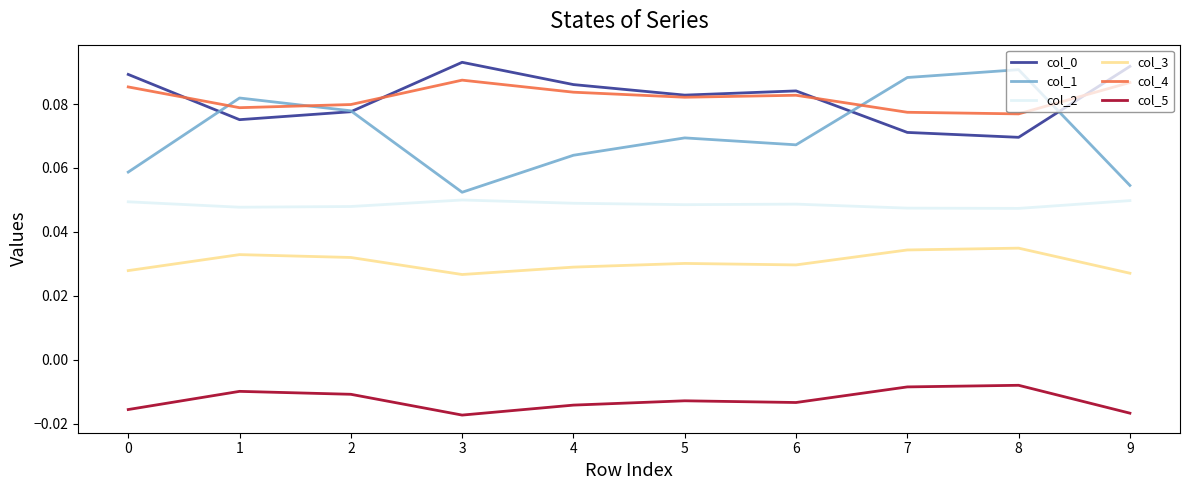

How many distinct data groups are displayed?

6